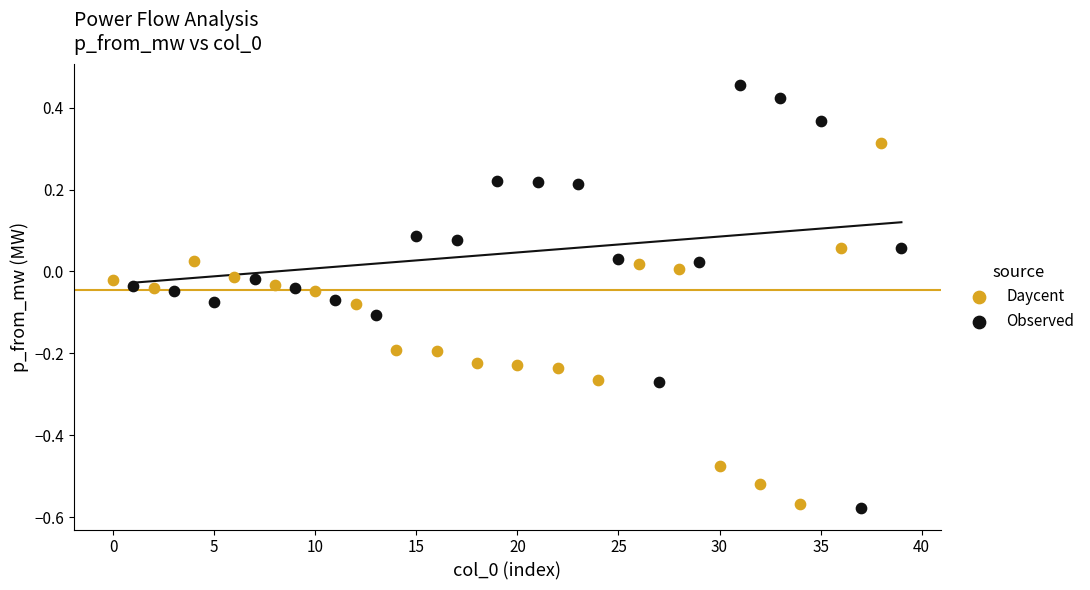

Which series contains the lowest Y value?

Observed